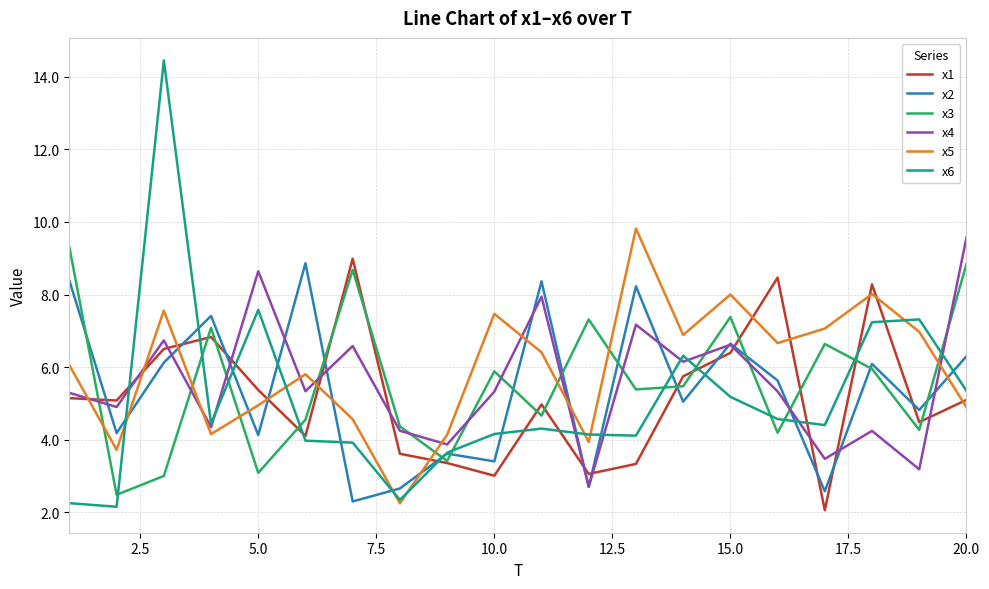

After their last crossing, which series has the higher values: x5 or x4?

x4